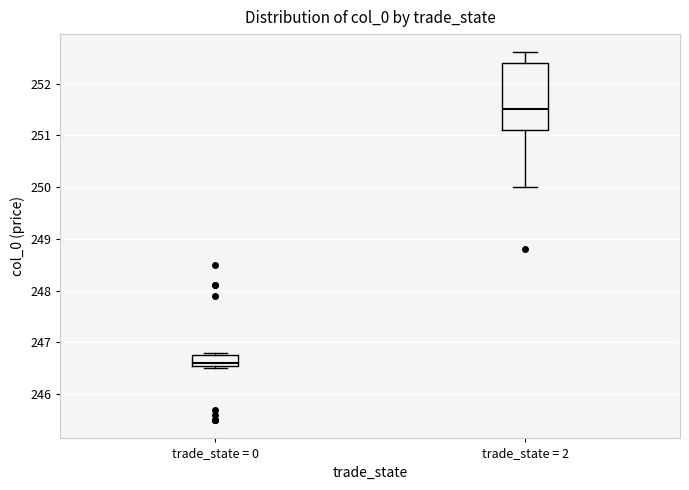

Which box's median line is the lowest?

trade_state = 0